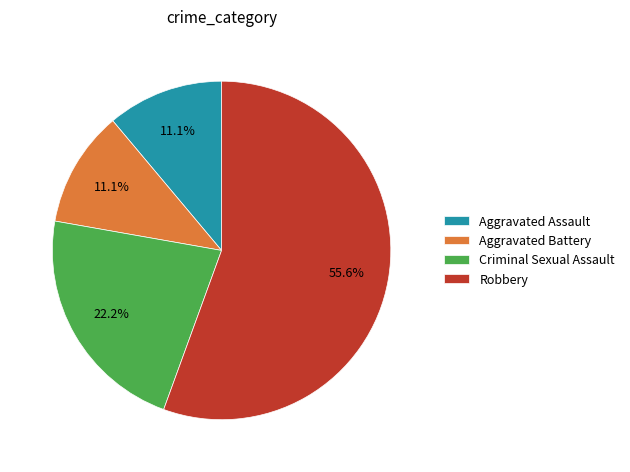

Between Criminal Sexual Assault and Robbery, which is larger?

Robbery